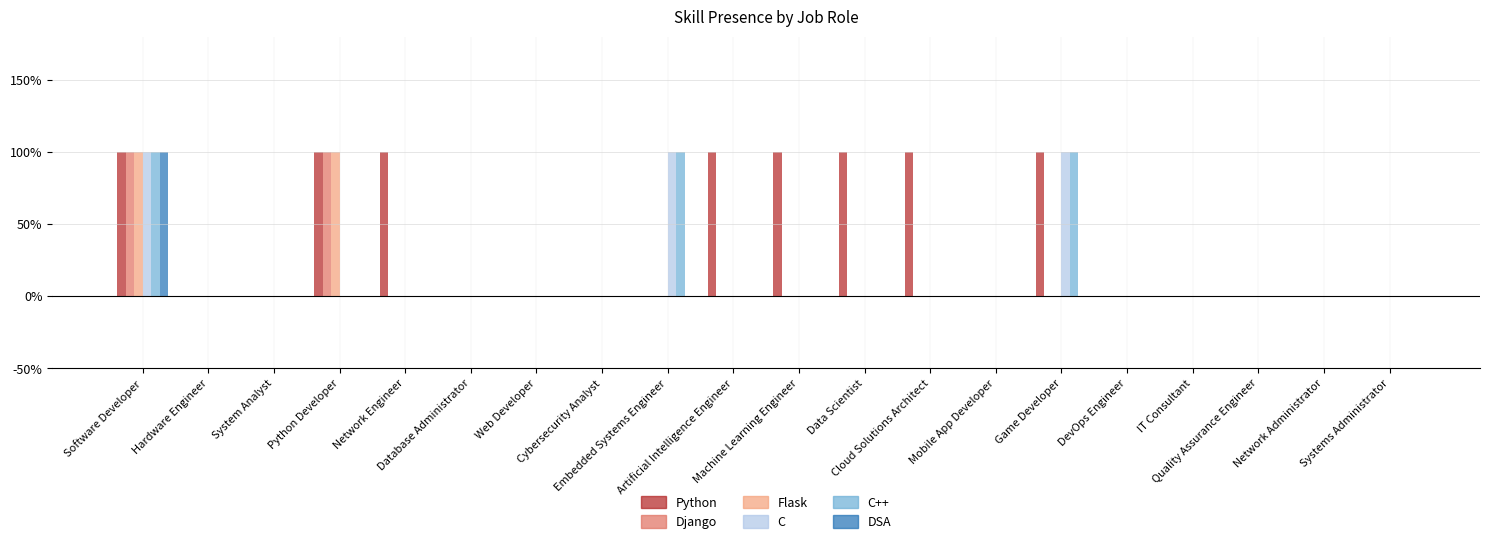

The C++ series shows 1 at Cybersecurity Analyst. True or false?

False